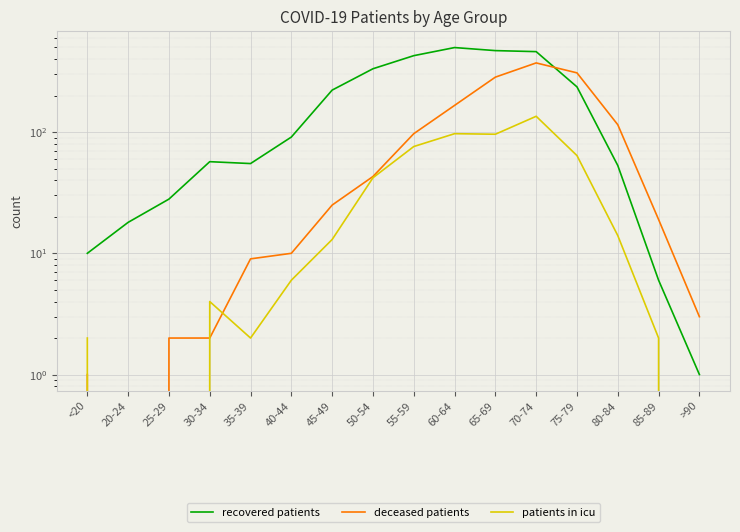

The deceased patients series shows 97 at 55-59. True or false?

True